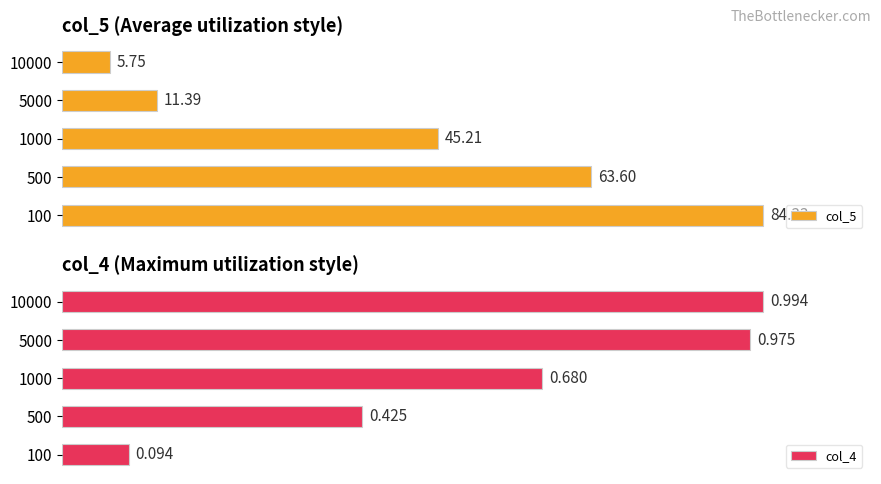

Which series has the largest total across all categories?

col_5